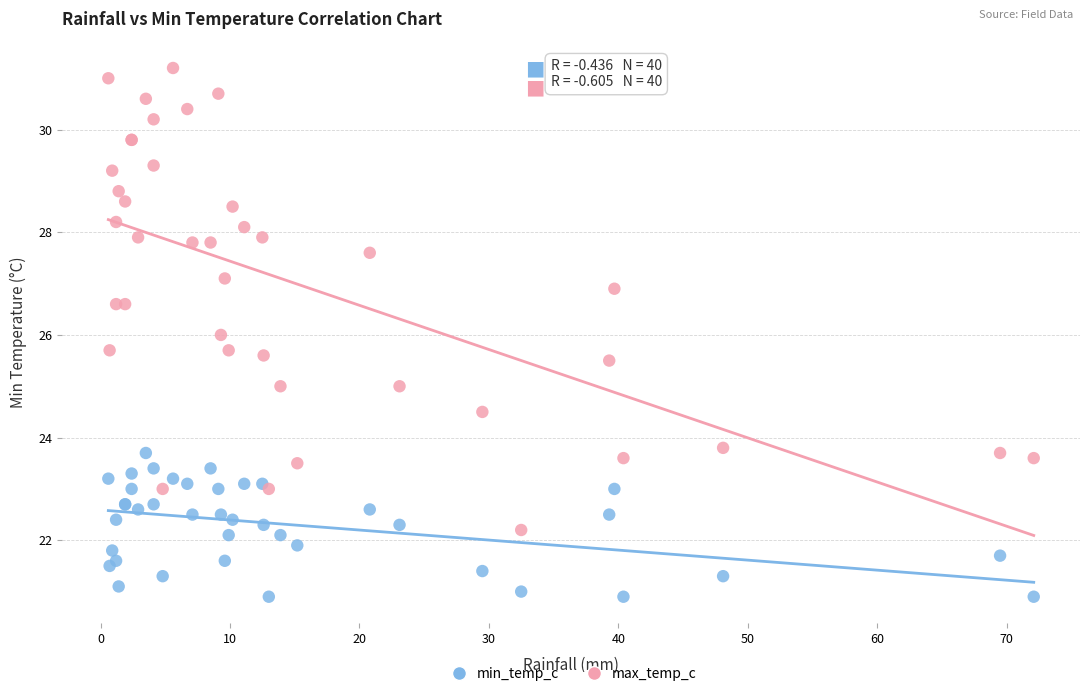

What are all the series names shown in the legend?

min_temp_c, max_temp_c